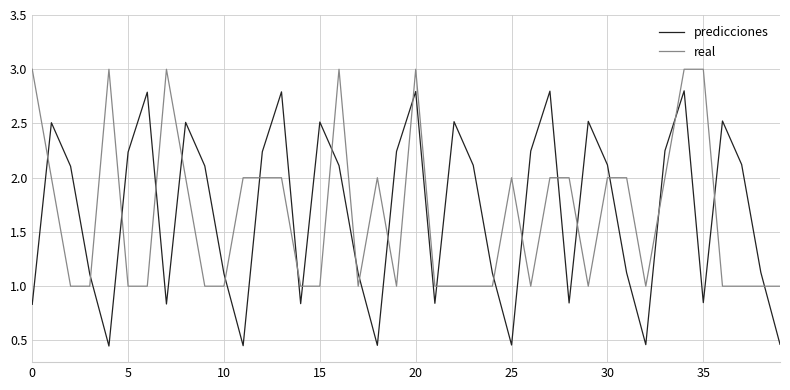

What is the greatest value displayed?

3.0